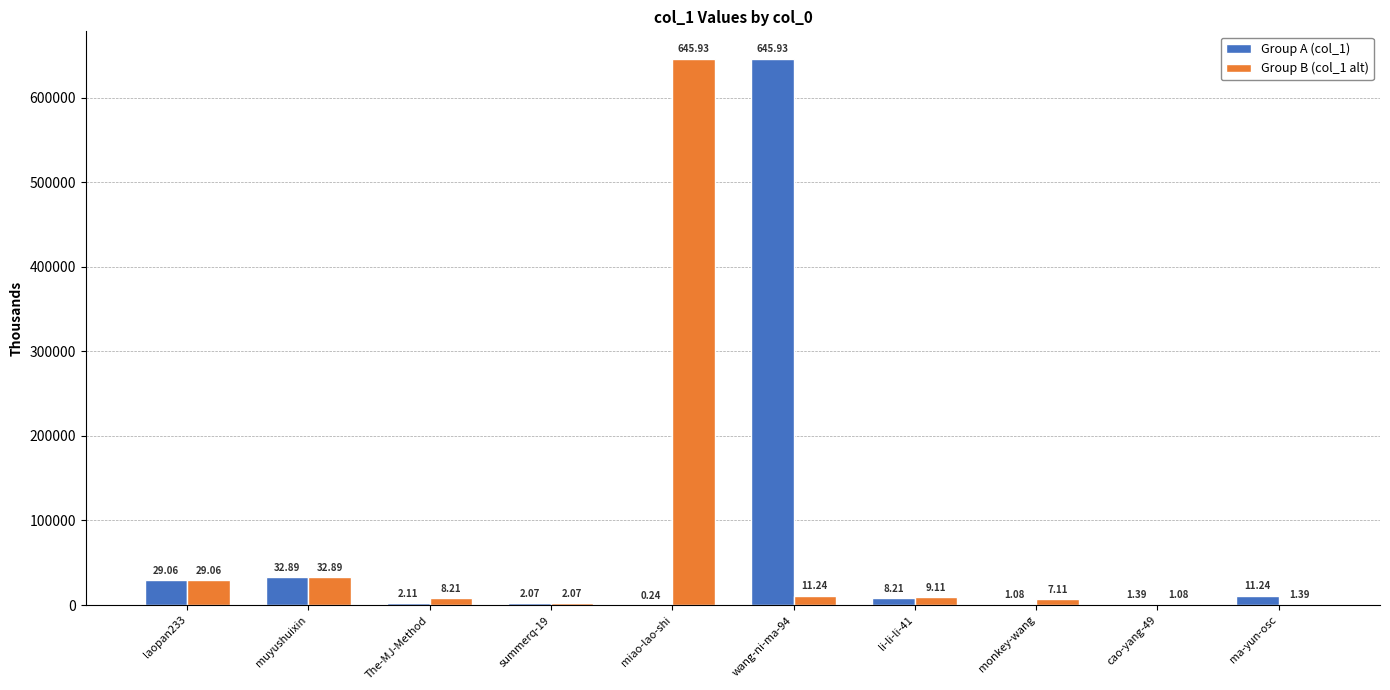

What is the total value across all series at ma-yun-osc?

12625